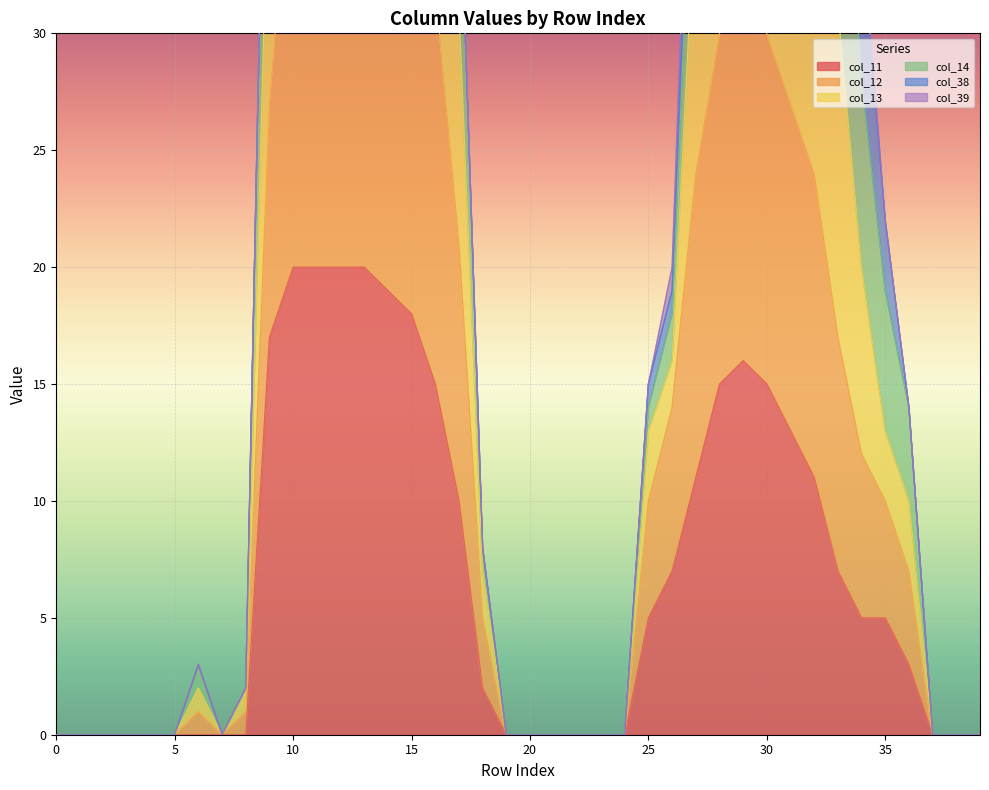

What is the sum of all col_11 values?

274